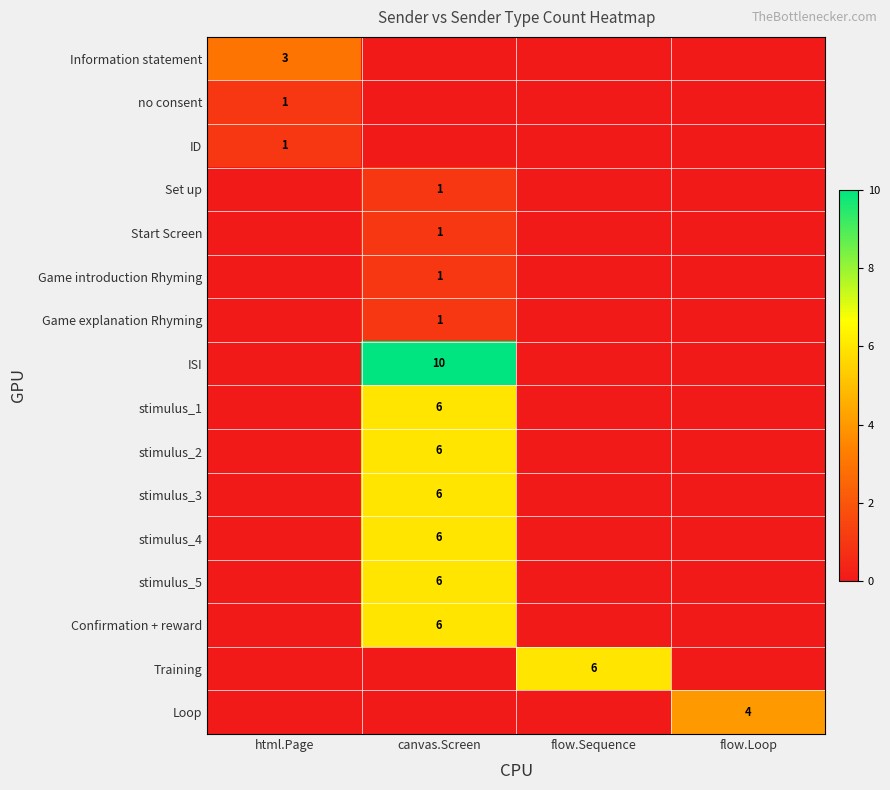

The value of Loop at flow.Loop is 4. True or false?

True